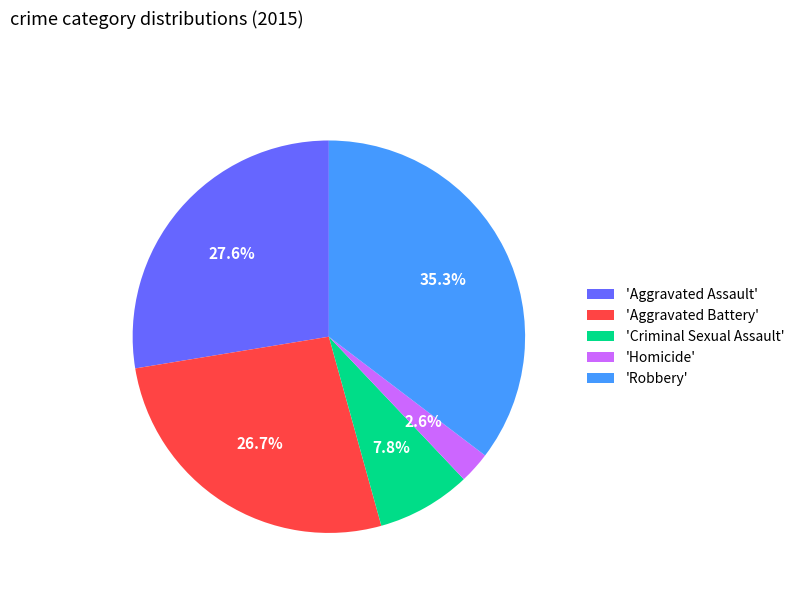

Is there a majority slice in this chart?

No